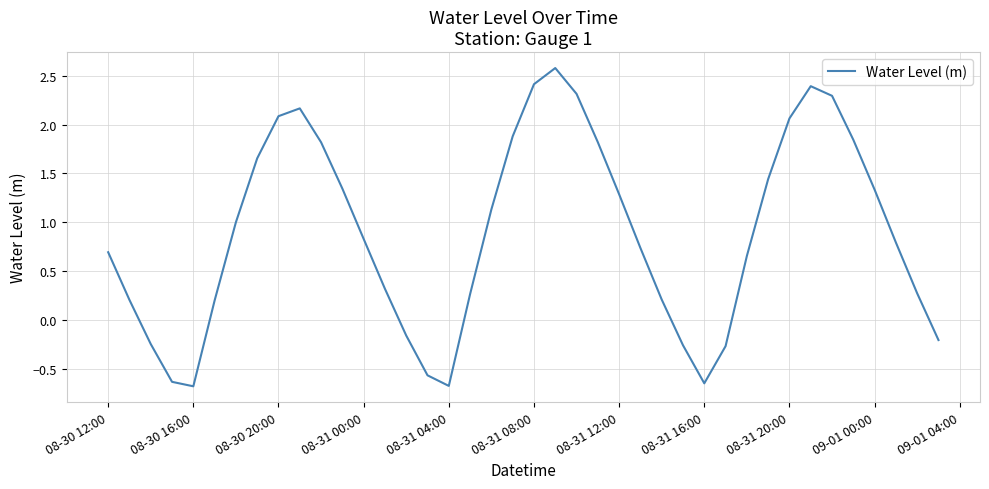

What is the minimum value shown in the chart?

-0.7